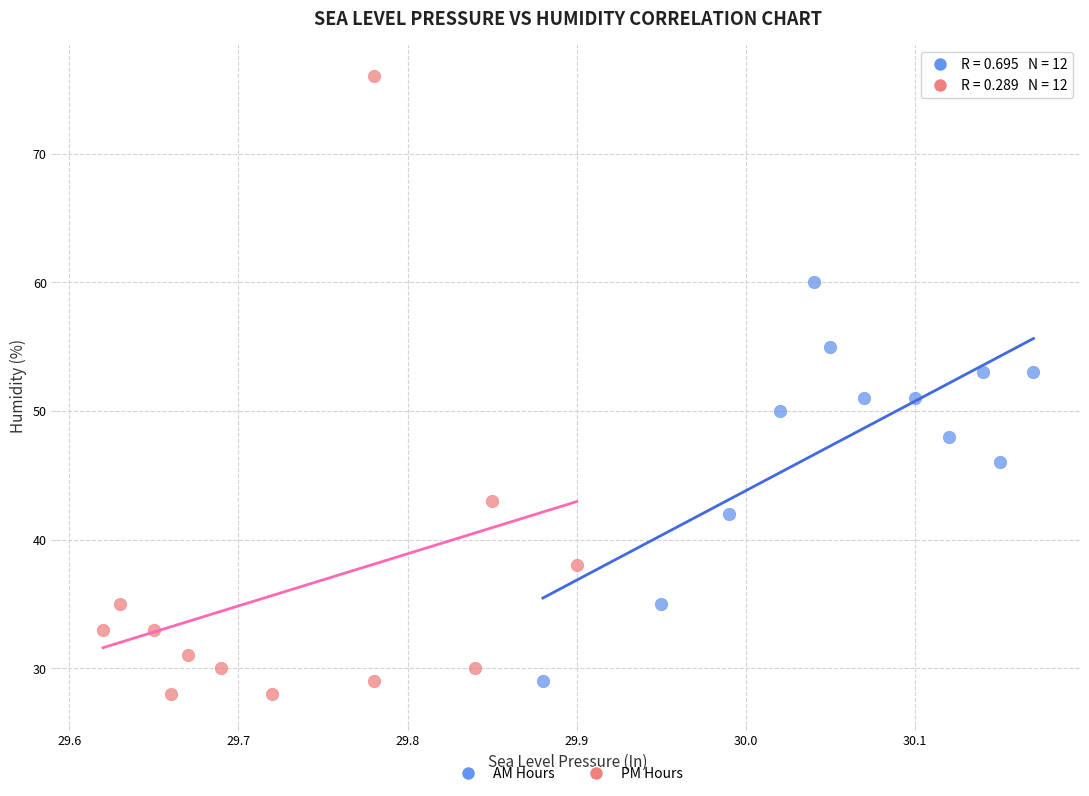

Which series has the largest Y range (max minus min)?

PM Hours